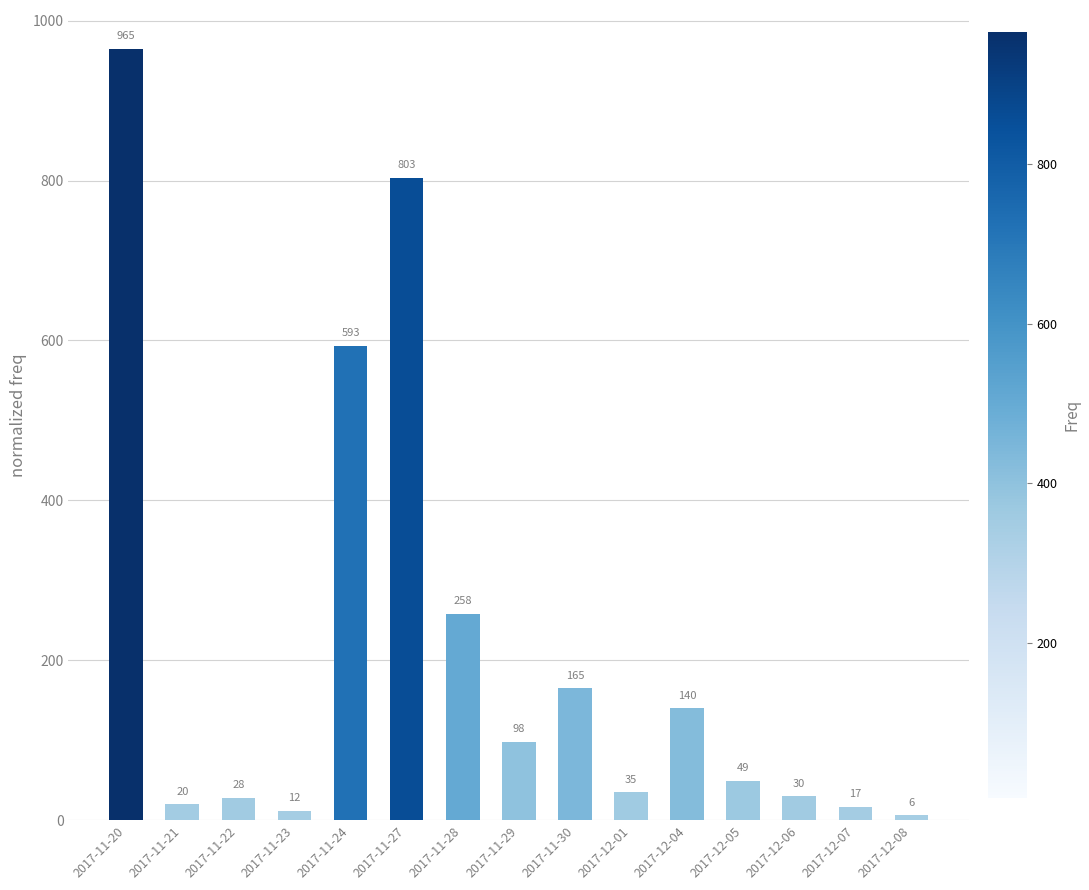

Which category has the lowest value across all series?

2017-12-08